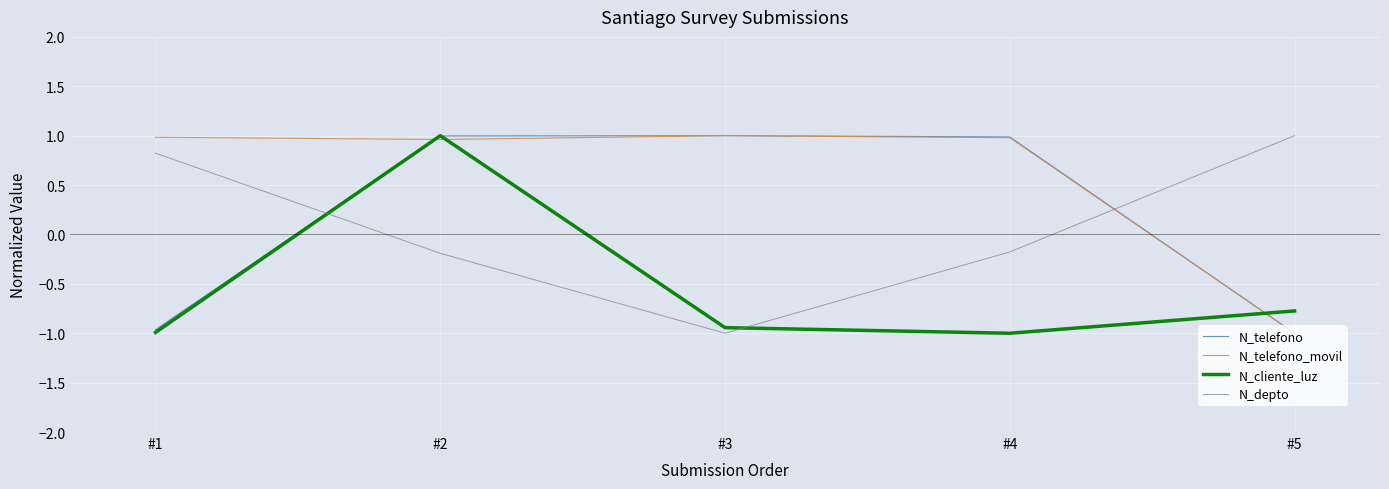

Where does the N_telefono series first go above 0?

#2